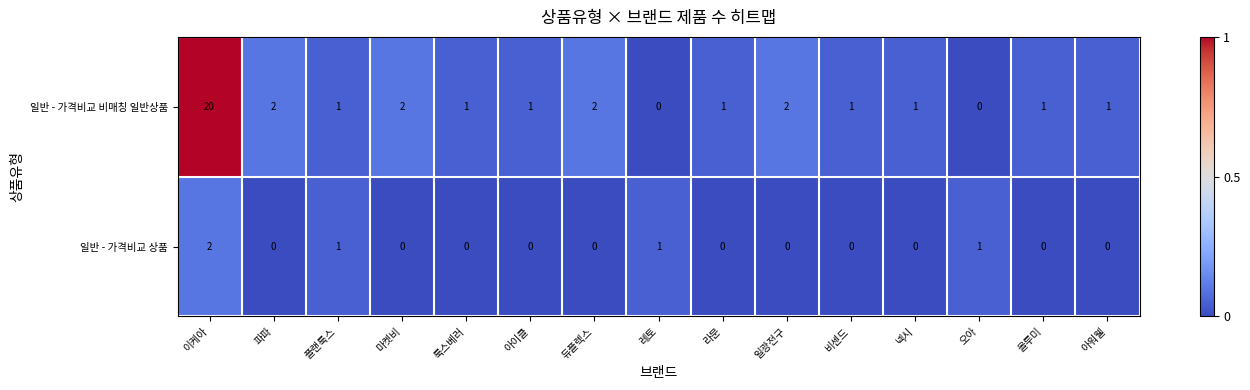

How many data points in 일반 - 가격비교 상품 are above 0?

4